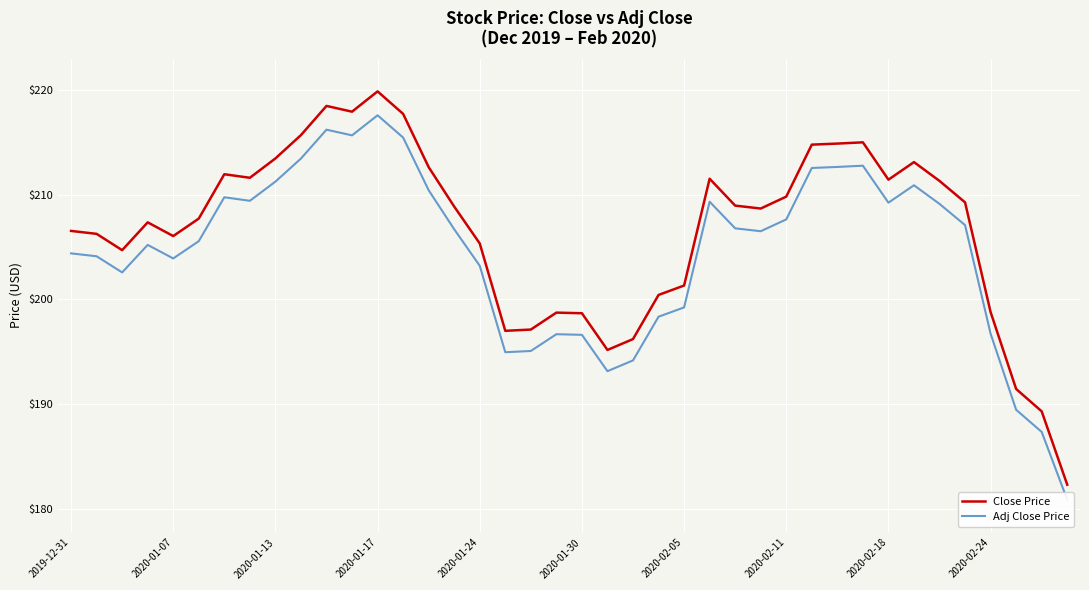

True or false: Adj Close Price has a value of 196.7 at 19.

True